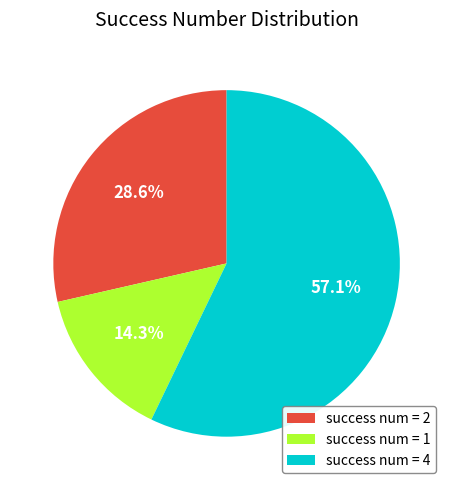

Which category has the biggest portion of the pie?

success num = 4